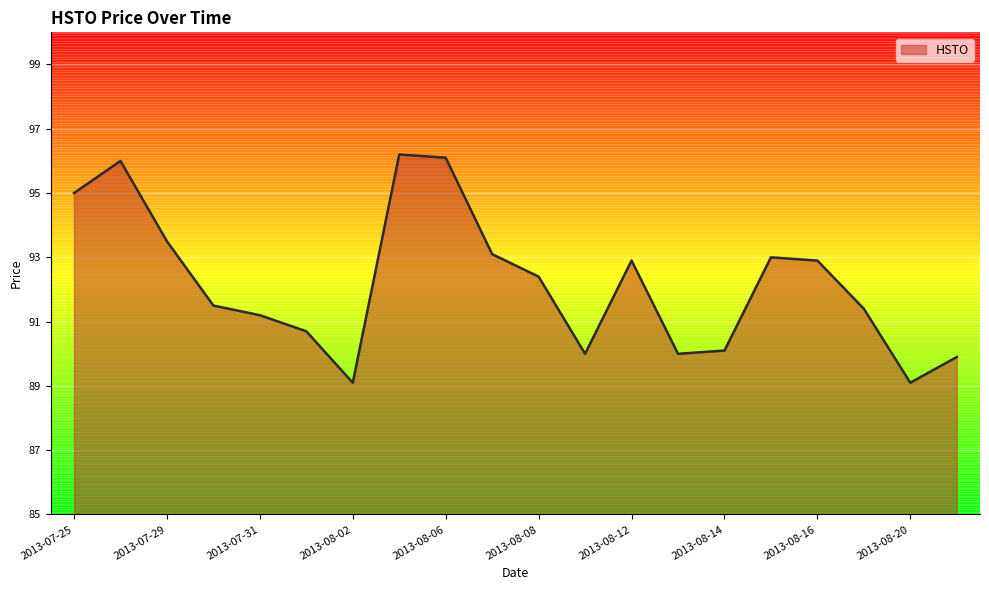

What is the difference between the second highest and minimum values?

7.0